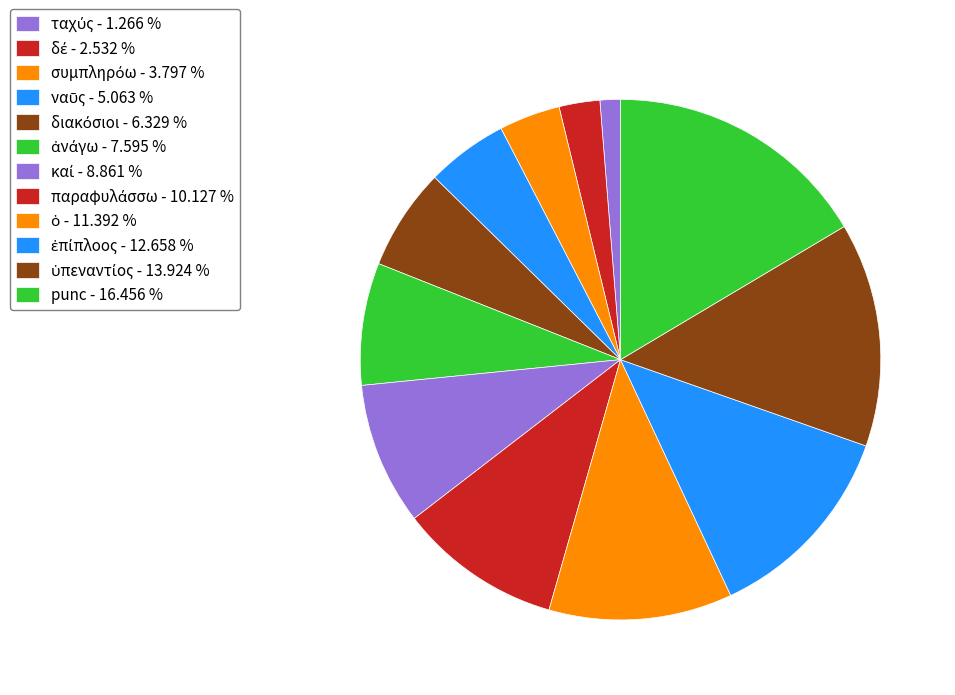

Does καί represent more than half of the total?

No